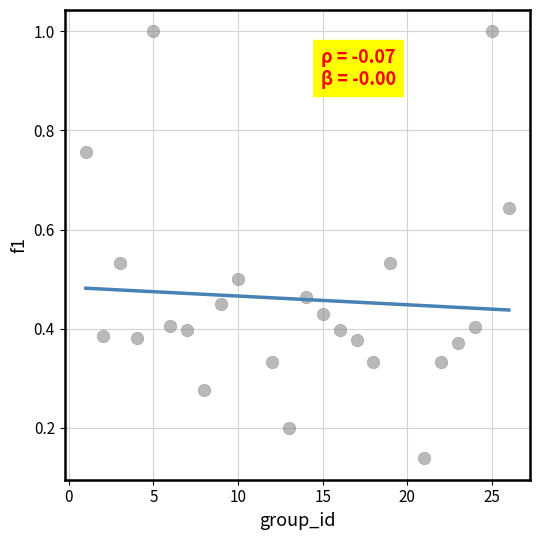

What is the range of X values (max minus min)?

25.0